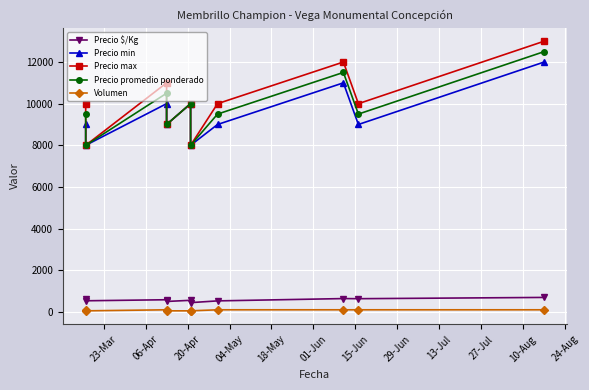

What is the total value across all series at 15-Jun?

29128